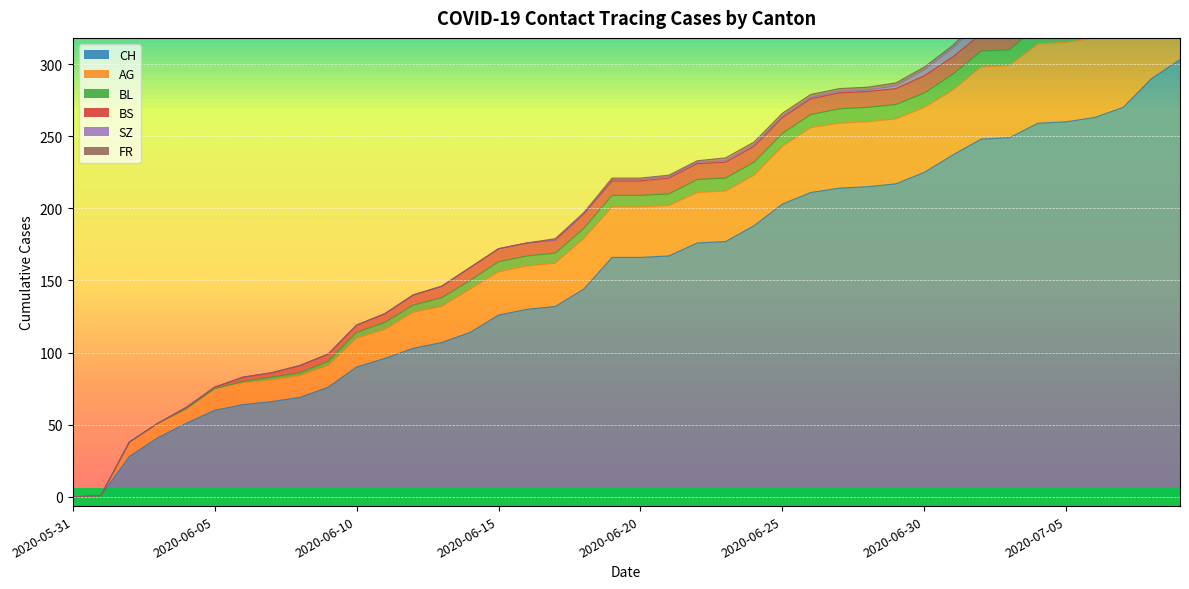

What is the average value of the AG series?

33